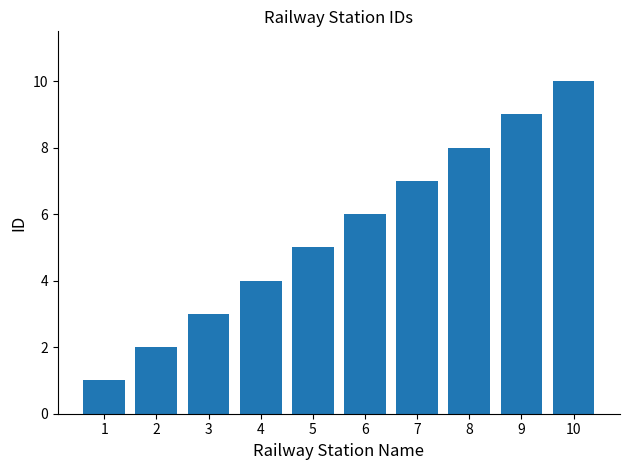

What is the smallest value displayed?

1